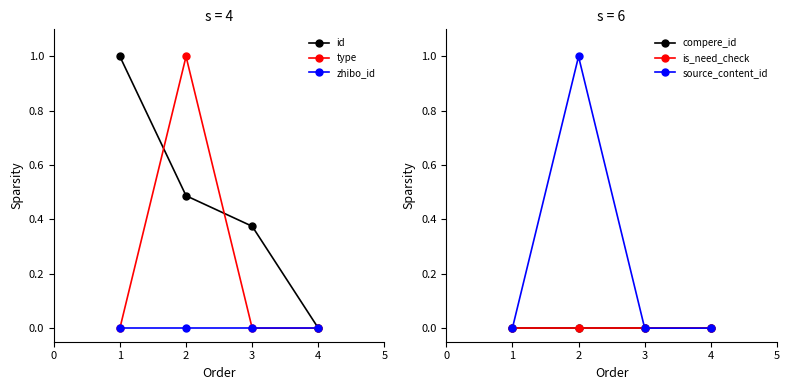

What is the highest value of the type series?

1.0